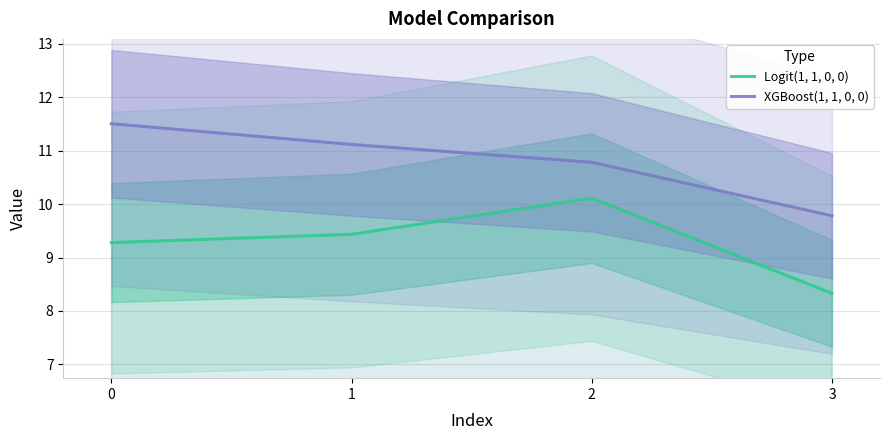

True or false: Logit(1, 1, 0, 0) and XGBoost(1, 1, 0, 0) cross at least once.

False